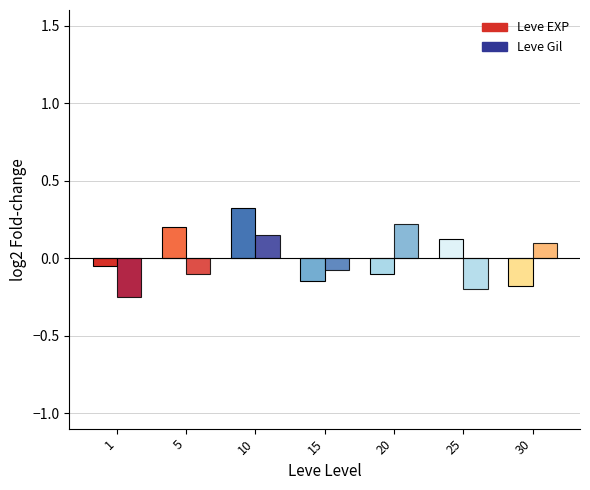

How many bars are there in total?

14